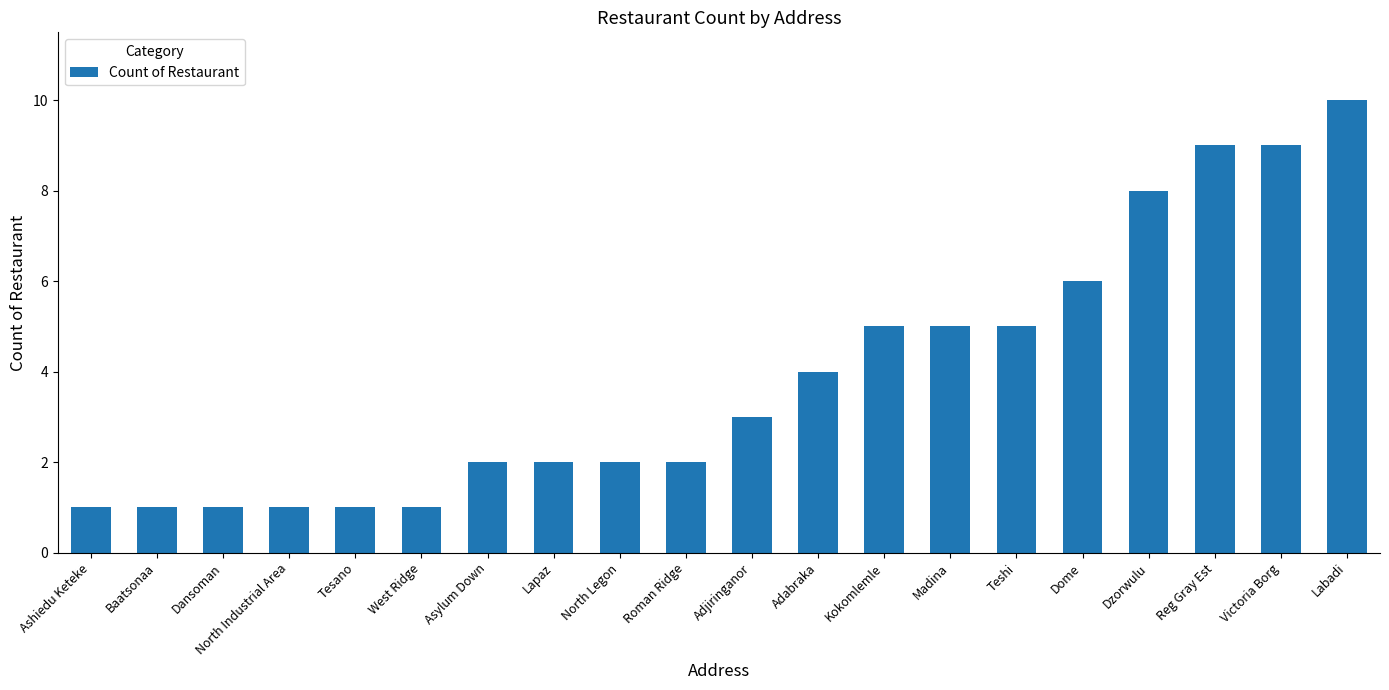

The chart shows a value of 3 at Madina. True or false?

False